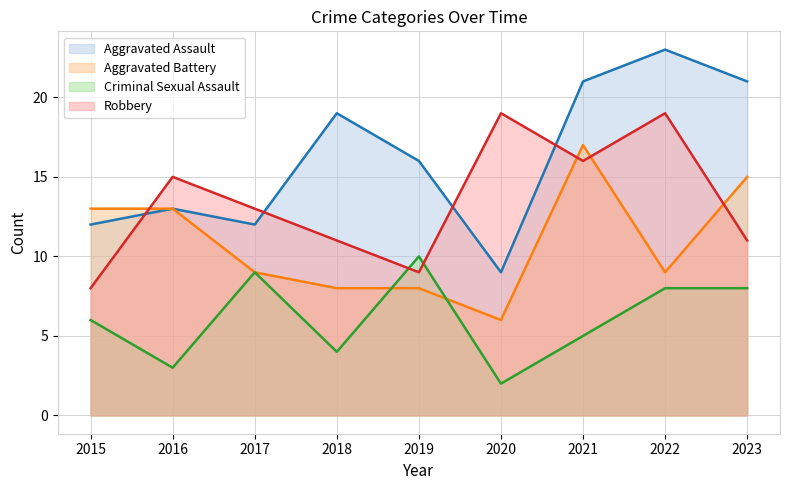

Which label corresponds to the largest value in the chart?

2022